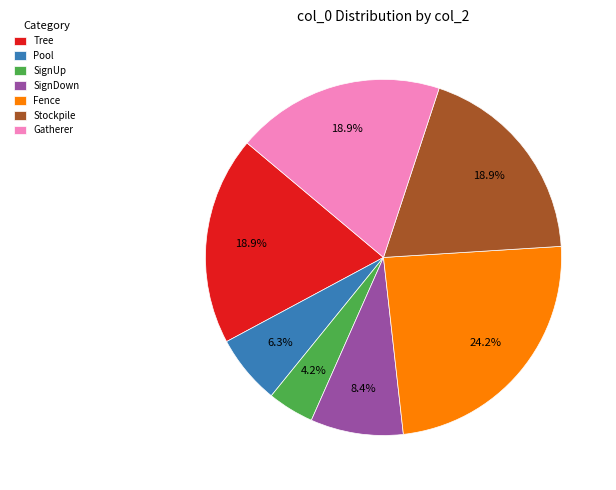

How many segments does this pie chart have?

7